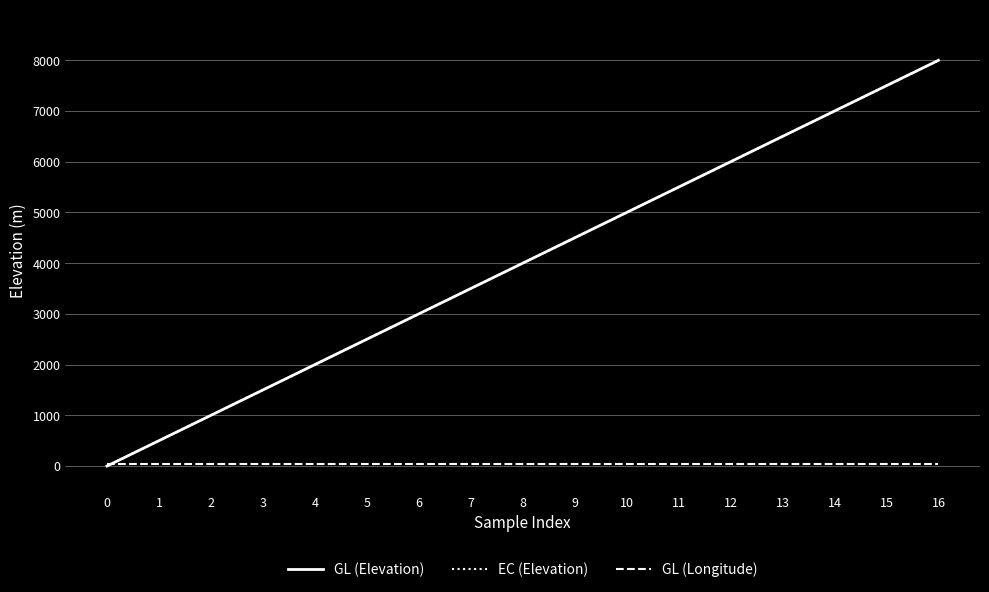

What is the value of the GL (Elevation) point at the 12th from the left?

5500